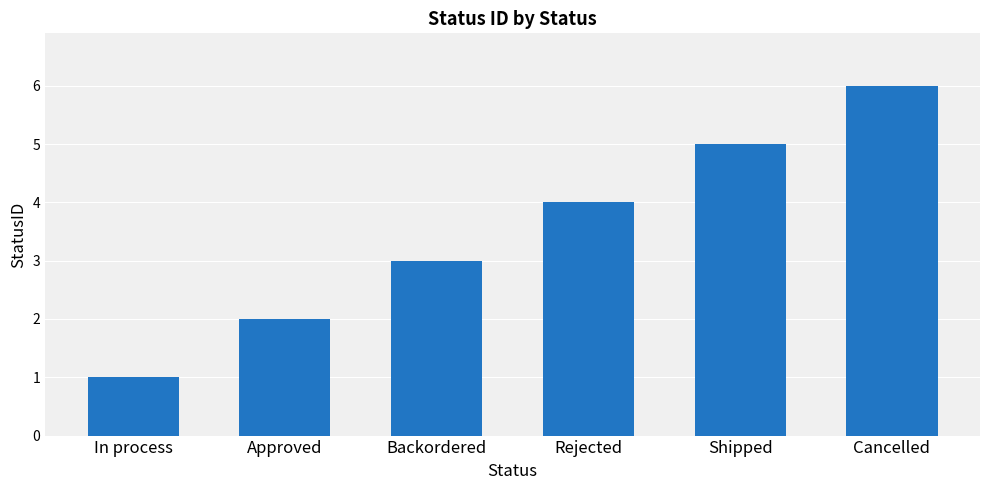

What position from the left is Rejected?

4